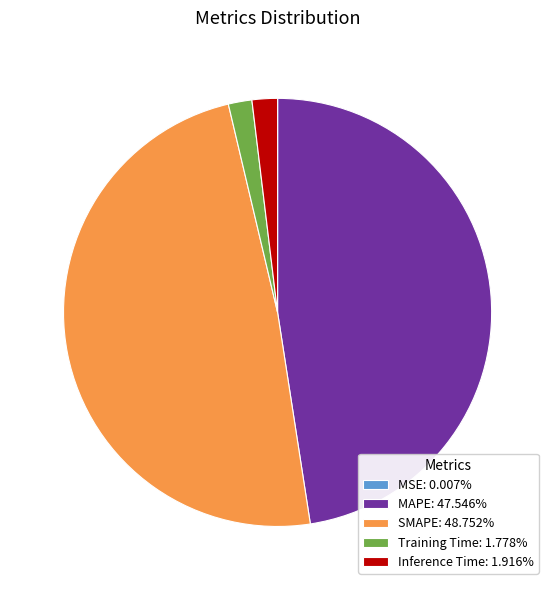

Is the sum of MAPE: 47.546% and Training Time: 1.778% greater than half?

No